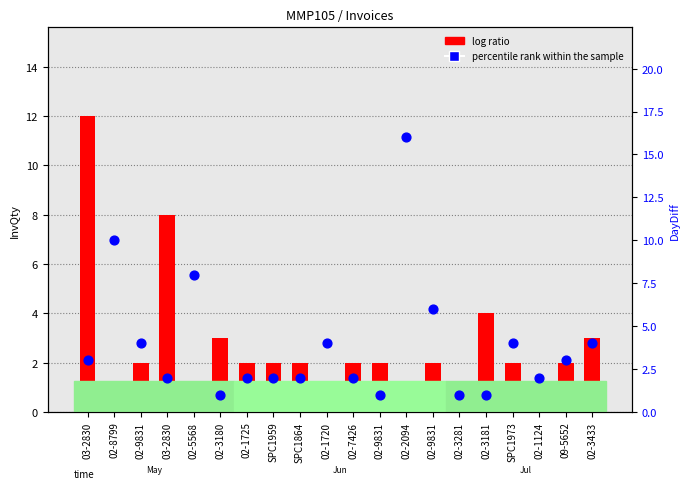

Which series contains the highest Y value?

percentile rank within the sample